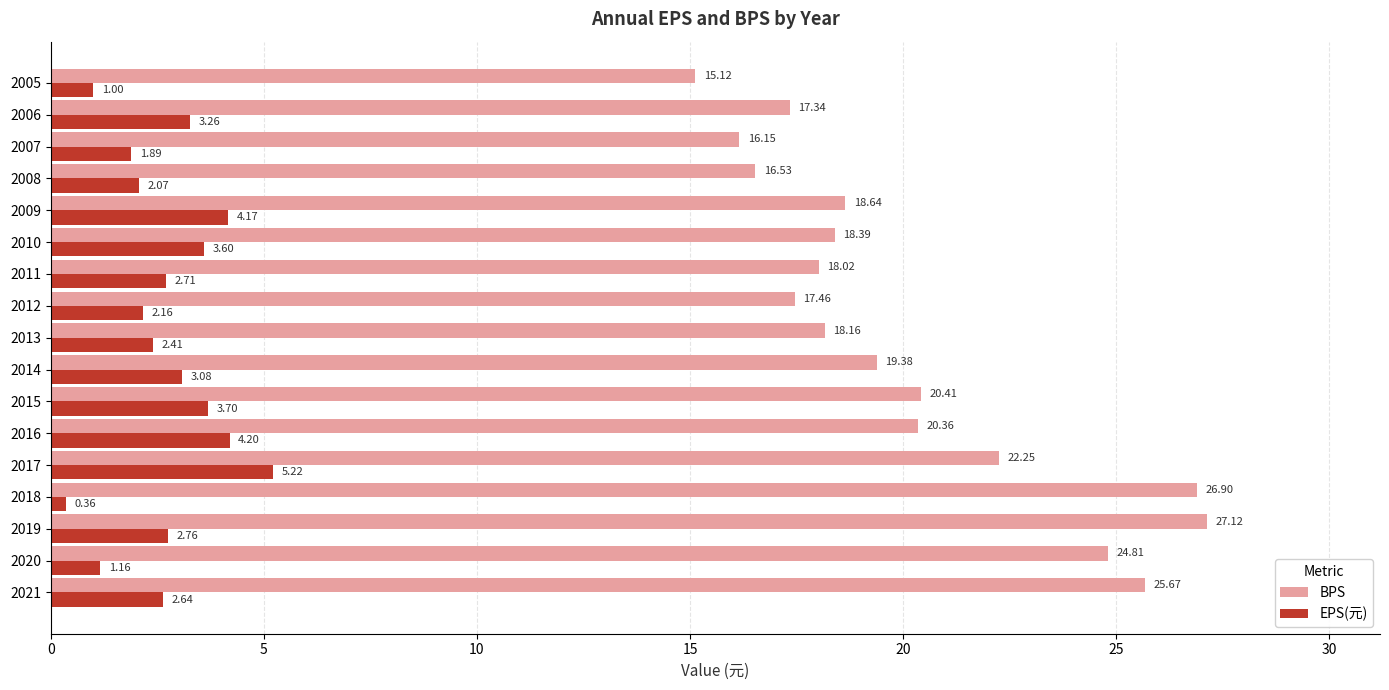

Rank the series by their maximum value, from highest to lowest.

BPS, EPS(元)